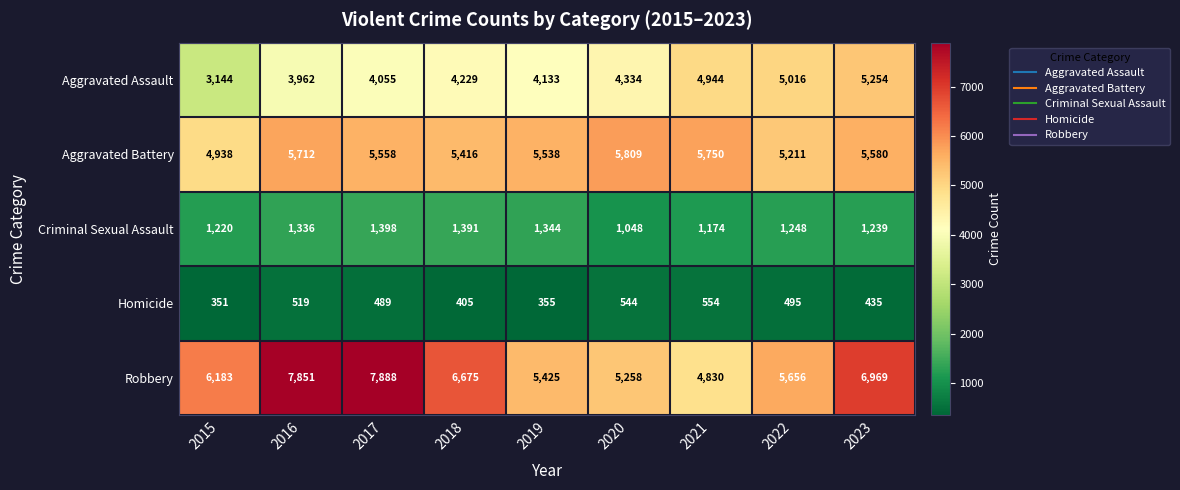

What is the smallest value displayed?

351